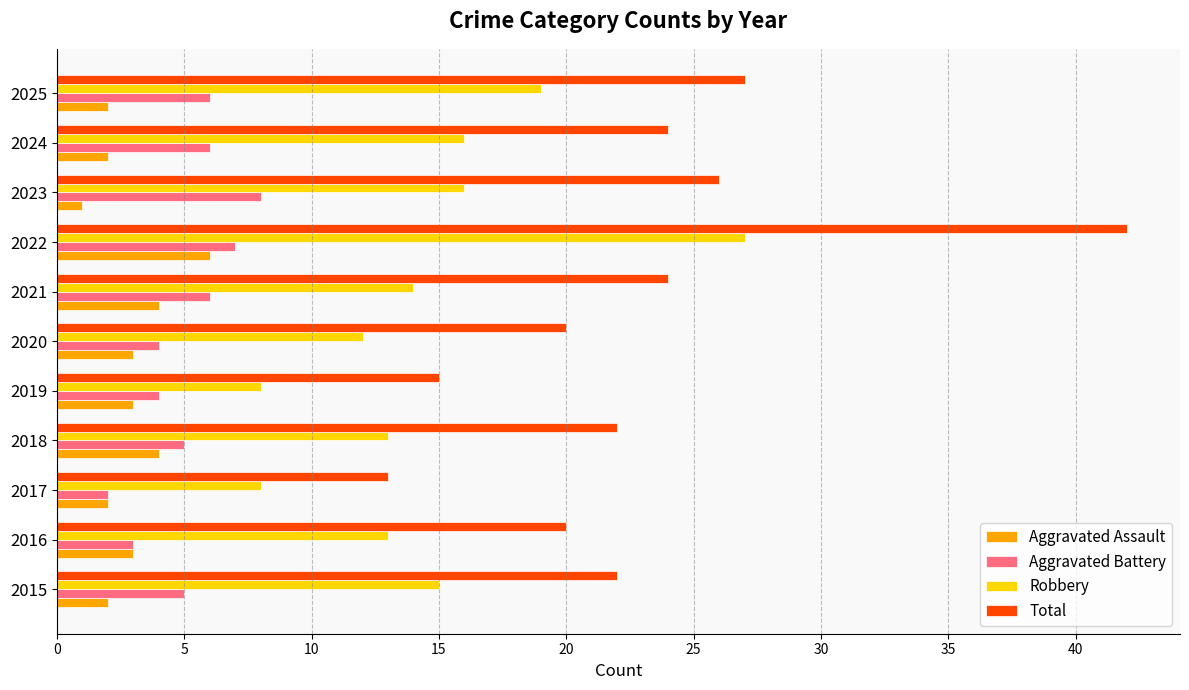

What are all the series names shown in the legend?

Aggravated Assault, Aggravated Battery, Robbery, Total